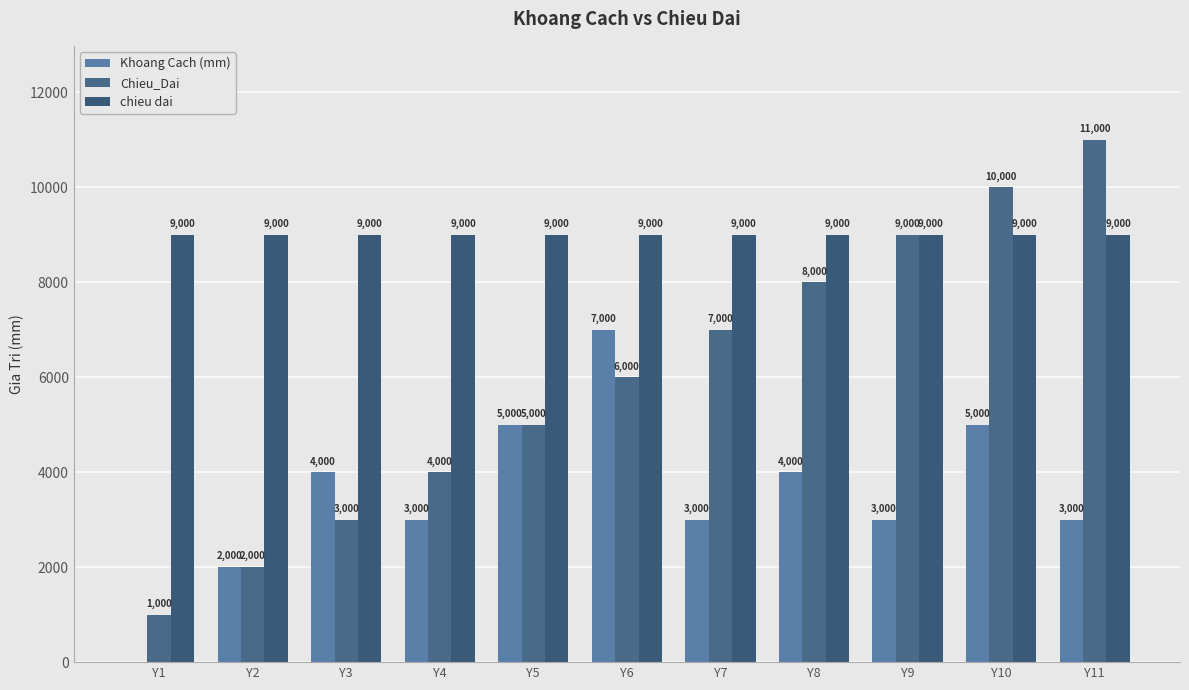

What is the value of the Khoang Cach (mm) bar at the 3rd from the left?

4000